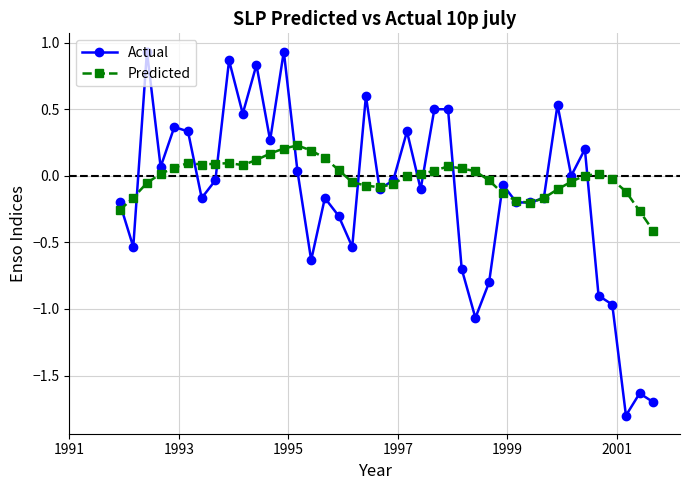

How many categories are shown in the chart?

40